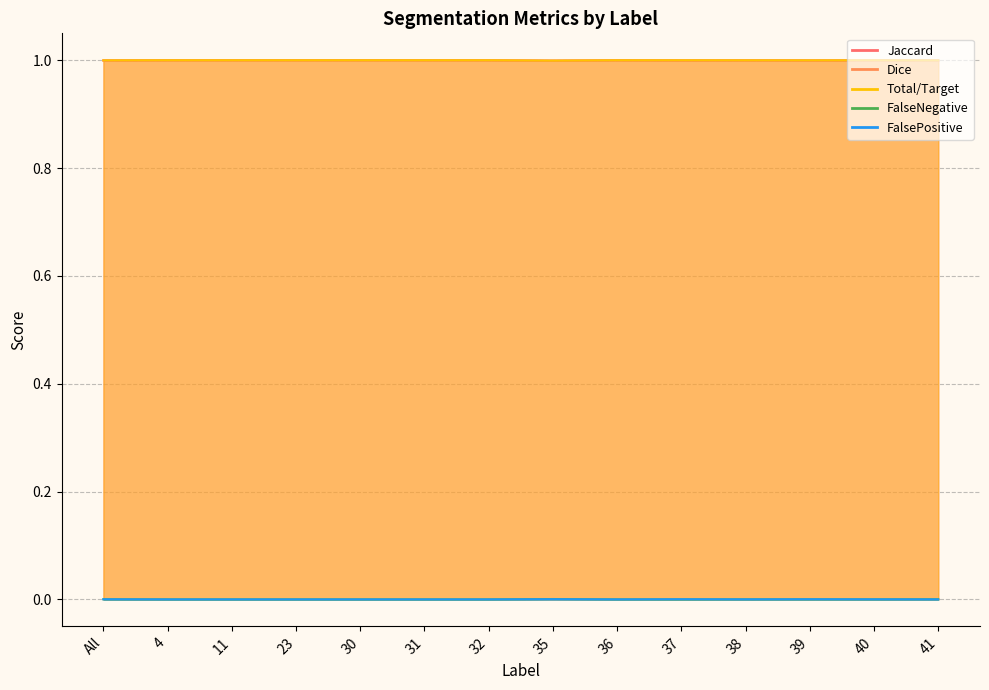

Which series has the widest spread of values?

Jaccard